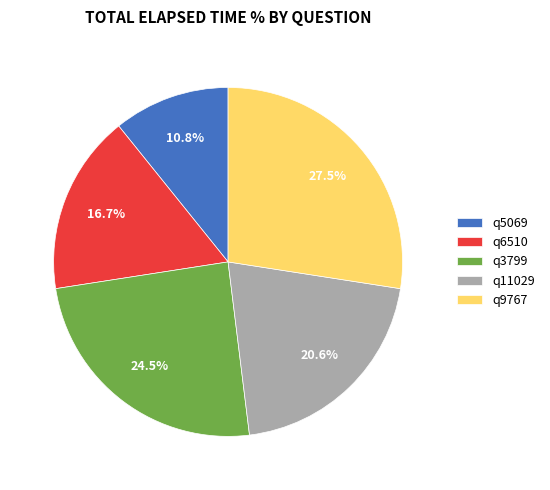

Does any single category account for the majority?

No